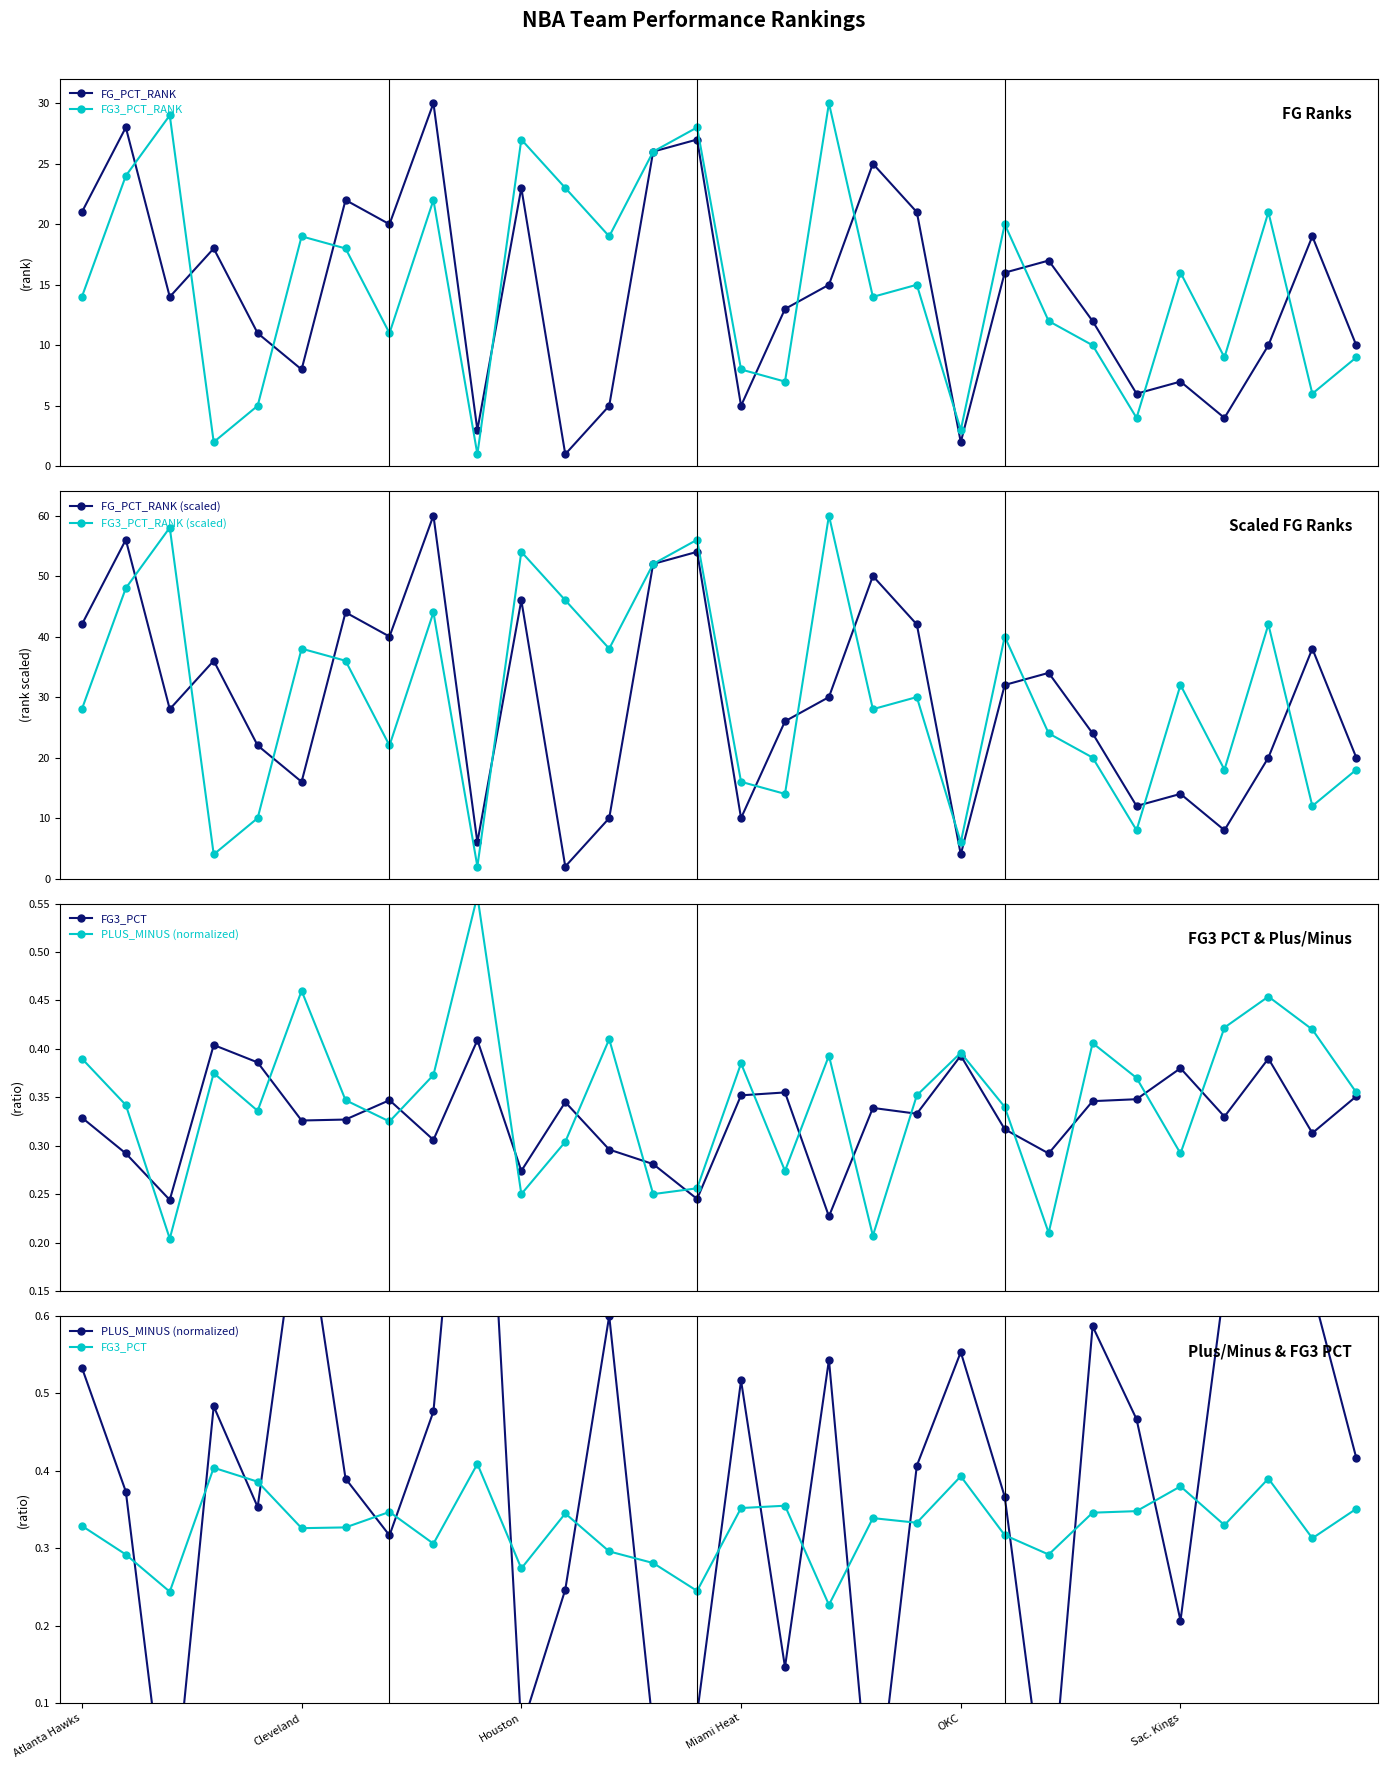

Reading left to right, what are all the values shown in this chart?

FG_PCT_RANK: 21.0	28.0	14.0	18.0	11.0	8.0	22.0	20.0	30.0	3.0	23.0	1.0	5.0	26.0	27.0	5.0	13.0	15.0	25.0	21.0	2.0	16.0	17.0	12.0	6.0	7.0	4.0	10.0	19.0	10.0
FG3_PCT_RANK: 14.0	24.0	29.0	2.0	5.0	19.0	18.0	11.0	22.0	1.0	27.0	23.0	19.0	26.0	28.0	8.0	7.0	30.0	14.0	15.0	3.0	20.0	12.0	10.0	4.0	16.0	9.0	21.0	6.0	9.0
FG_PCT_RANK (scaled): 42.0	56.0	28.0	36.0	22.0	16.0	44.0	40.0	60.0	6.0	46.0	2.0	10.0	52.0	54.0	10.0	26.0	30.0	50.0	42.0	4.0	32.0	34.0	24.0	12.0	14.0	8.0	20.0	38.0	20.0
FG3_PCT_RANK (scaled): 28.0	48.0	58.0	4.0	10.0	38.0	36.0	22.0	44.0	2.0	54.0	46.0	38.0	52.0	56.0	16.0	14.0	60.0	28.0	30.0	6.0	40.0	24.0	20.0	8.0	32.0	18.0	42.0	12.0	18.0
FG3_PCT: 0.3	0.3	0.2	0.4	0.4	0.3	0.3	0.3	0.3	0.4	0.3	0.3	0.3	0.3	0.2	0.4	0.4	0.2	0.3	0.3	0.4	0.3	0.3	0.3	0.3	0.4	0.3	0.4	0.3	0.4
PLUS_MINUS (normalized): 0.5	0.4	-0.1	0.5	0.4	0.8	0.4	0.3	0.5	1.1	0.1	0.2	0.6	0.1	0.1	0.5	0.1	0.5	-0.1	0.4	0.6	0.4	-0.1	0.6	0.5	0.2	0.6	0.7	0.6	0.4